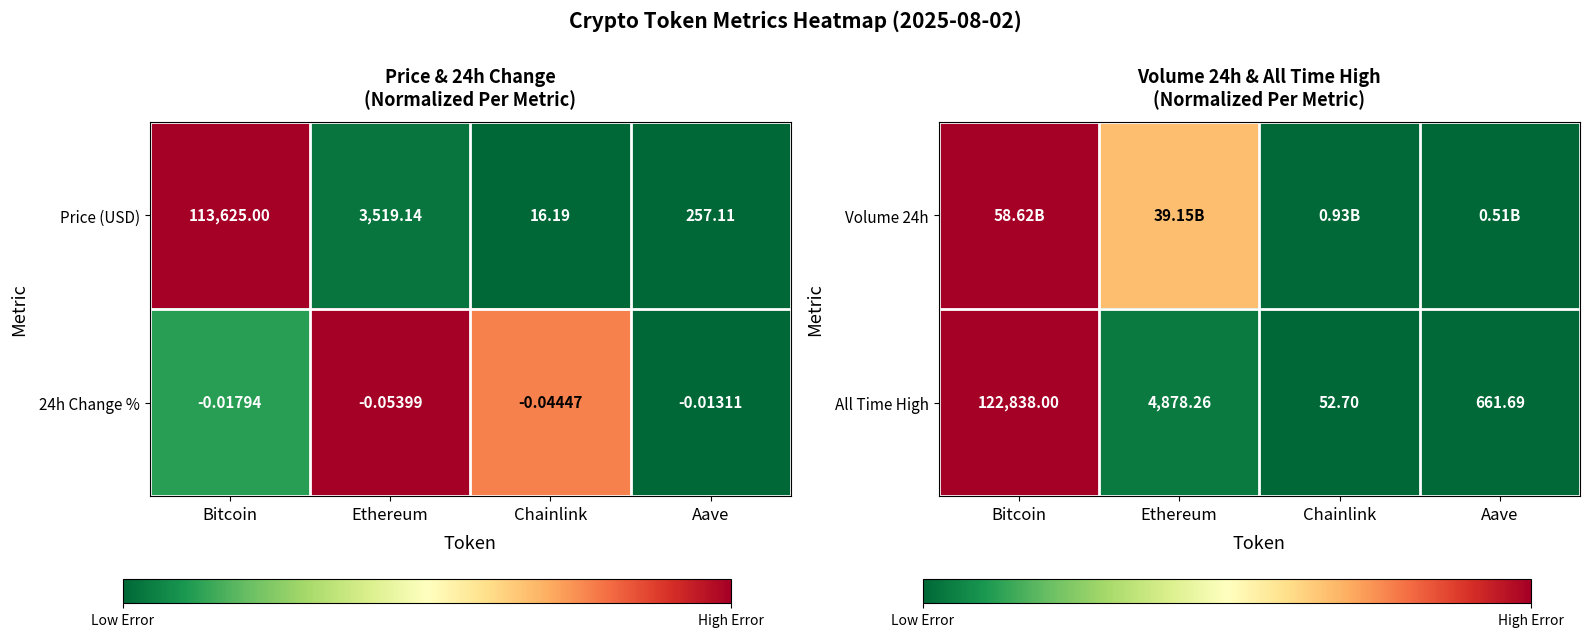

At which label does All Time High first exceed 4878?

Bitcoin